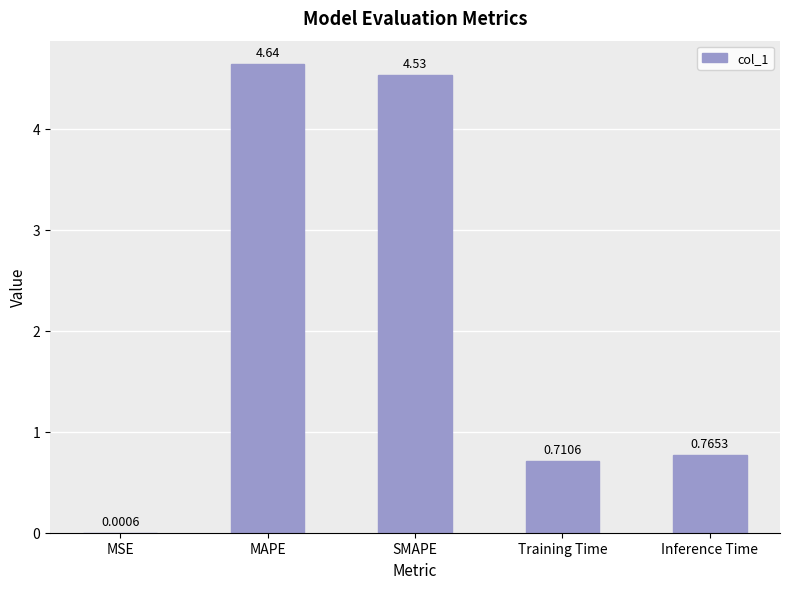

What is the change in value from SMAPE to Inference Time?

-3.8